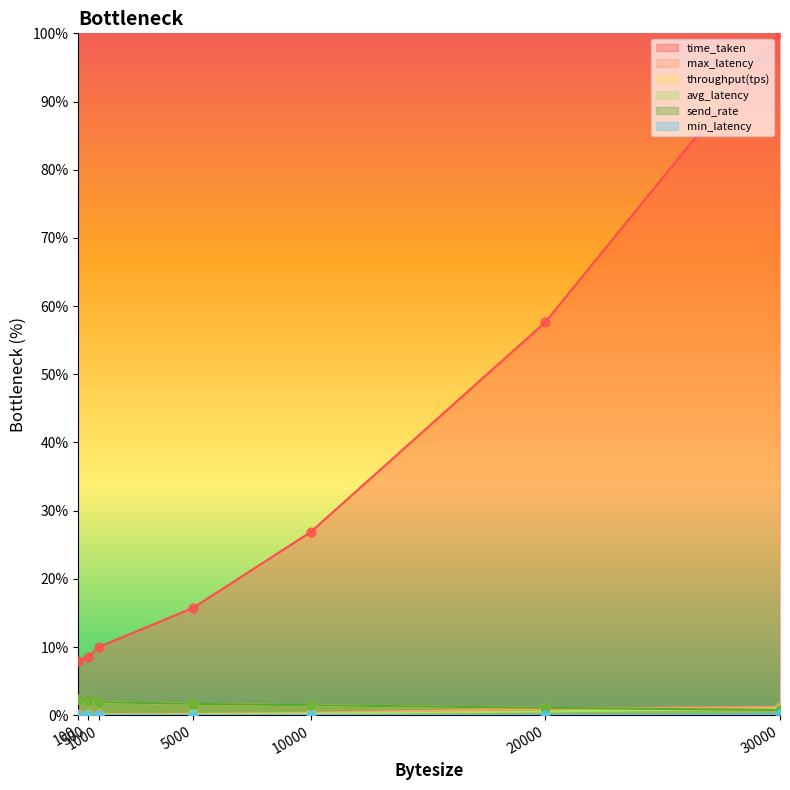

At which category is the sum across all series the highest?

30000